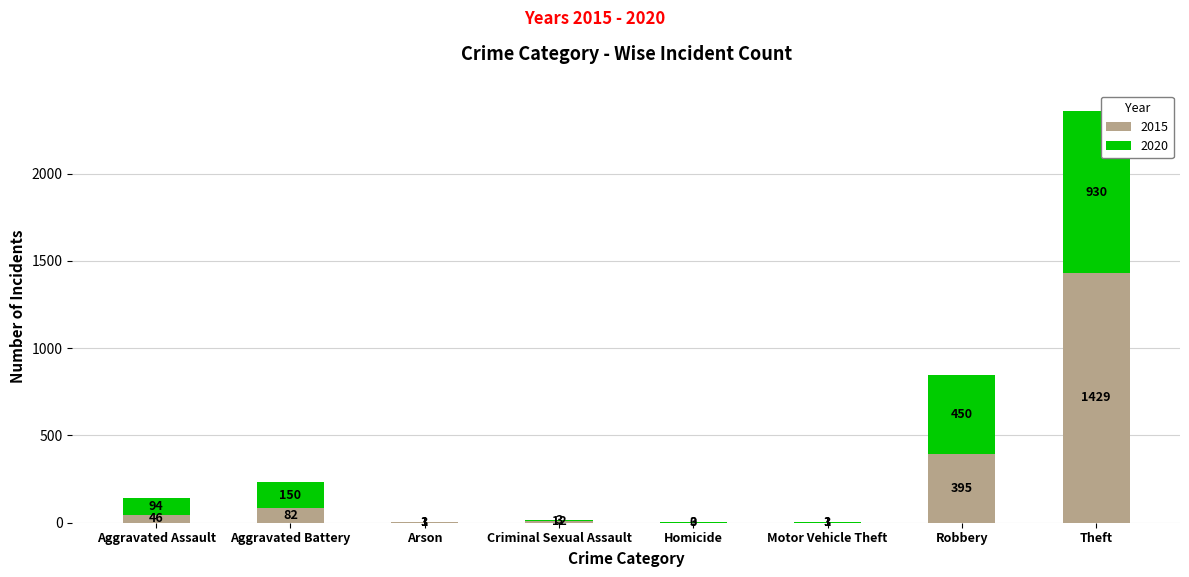

Reading left to right, transcribe the values for 2015.

Aggravated Assault=46	Aggravated Battery=82	Arson=3	Criminal Sexual Assault=12	Homicide=0	Motor Vehicle Theft=1	Robbery=395	Theft=1429